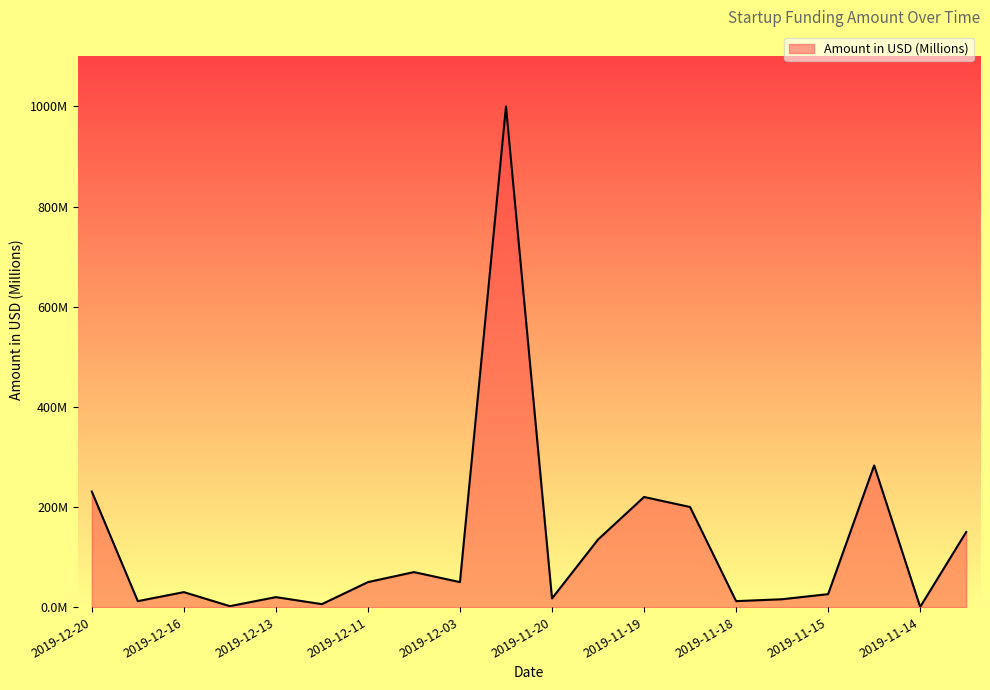

What is the maximum value shown in the chart?

1000.0